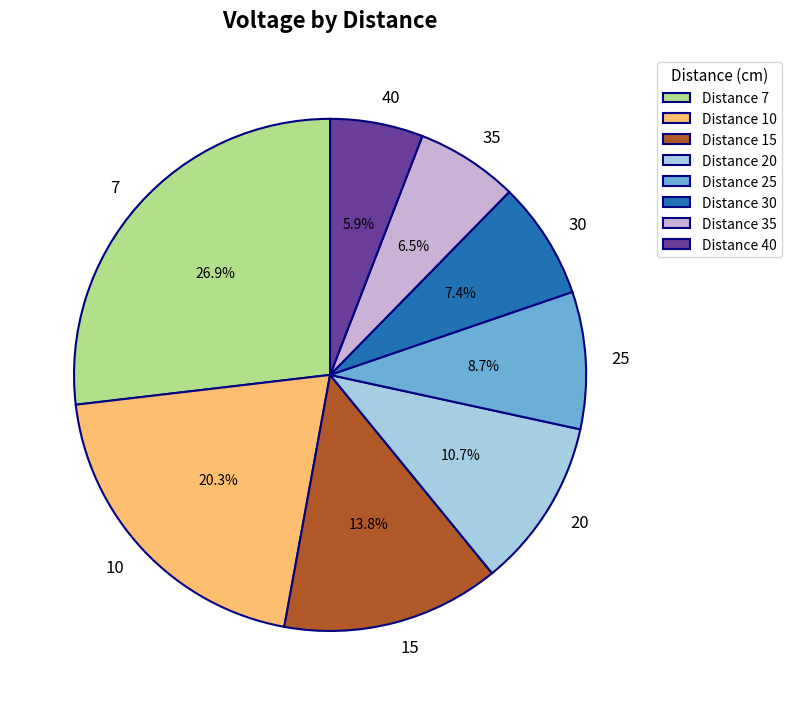

Count the number of slices in the pie.

8